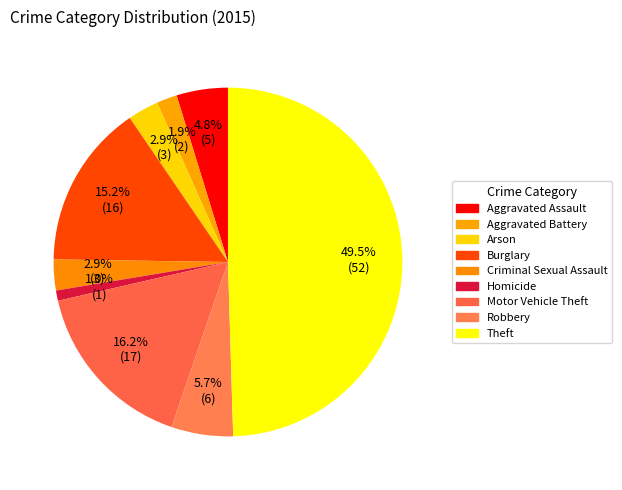

How many slices are in this pie chart?

9